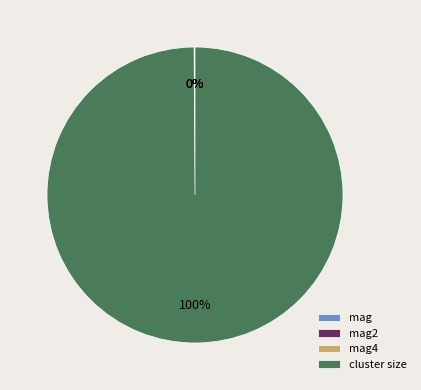

Is cluster size the majority of the pie?

Yes